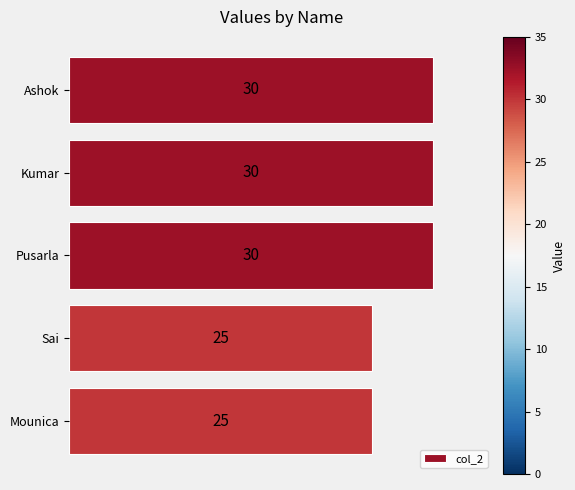

The value at Sai is 25. True or false?

True